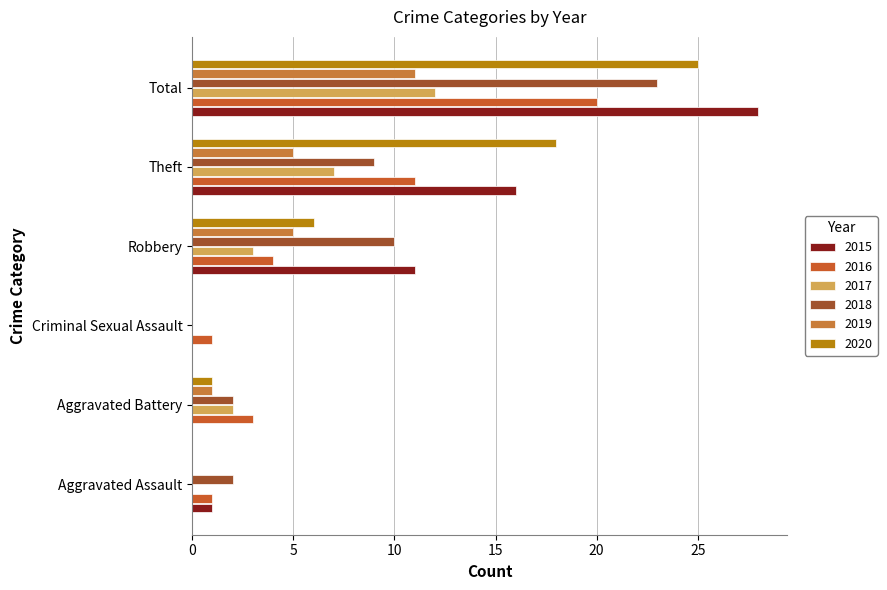

How many categories are shown in the chart?

6